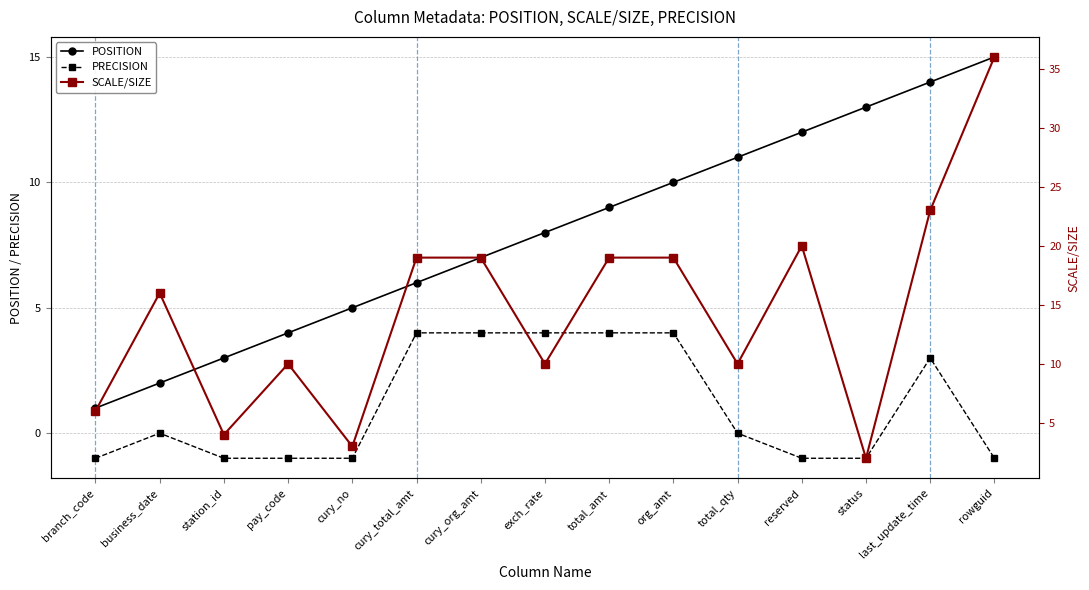

What value does the SCALE/SIZE series have at cury_total_amt?

19